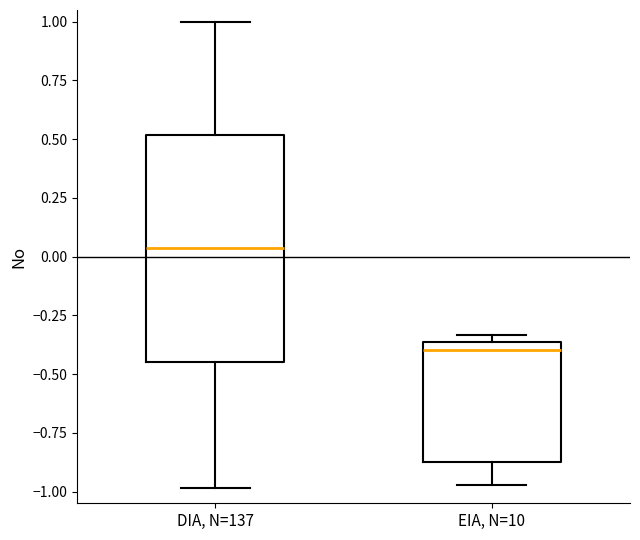

Where is the lower edge of the box for EIA, N=10 on the y-axis? The values are not printed on the chart, so give them approximately, as read against the axis.

-0.90